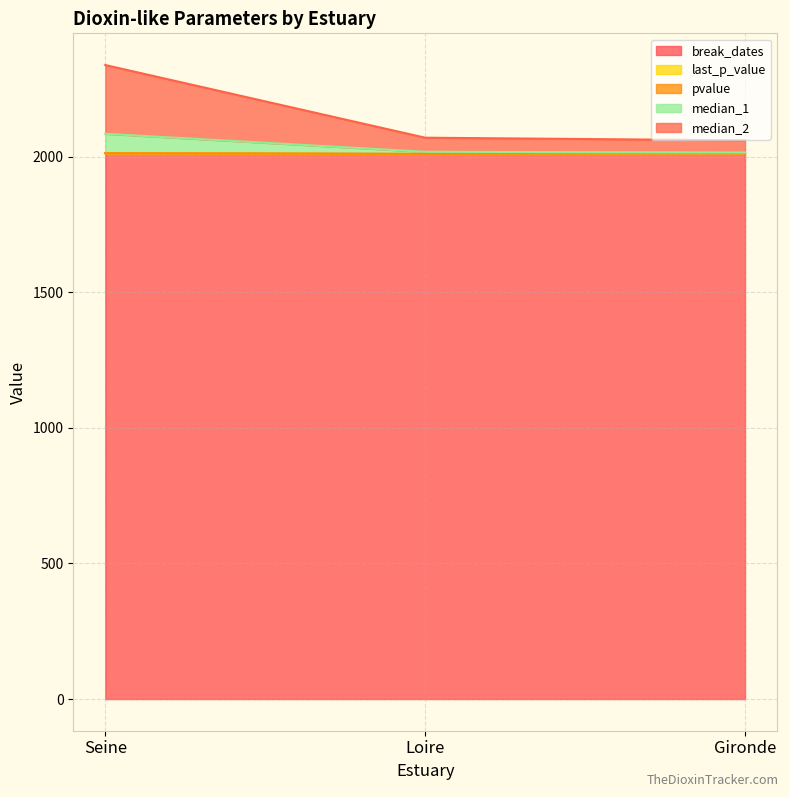

Which category has the highest value in the median_2 series?

Seine